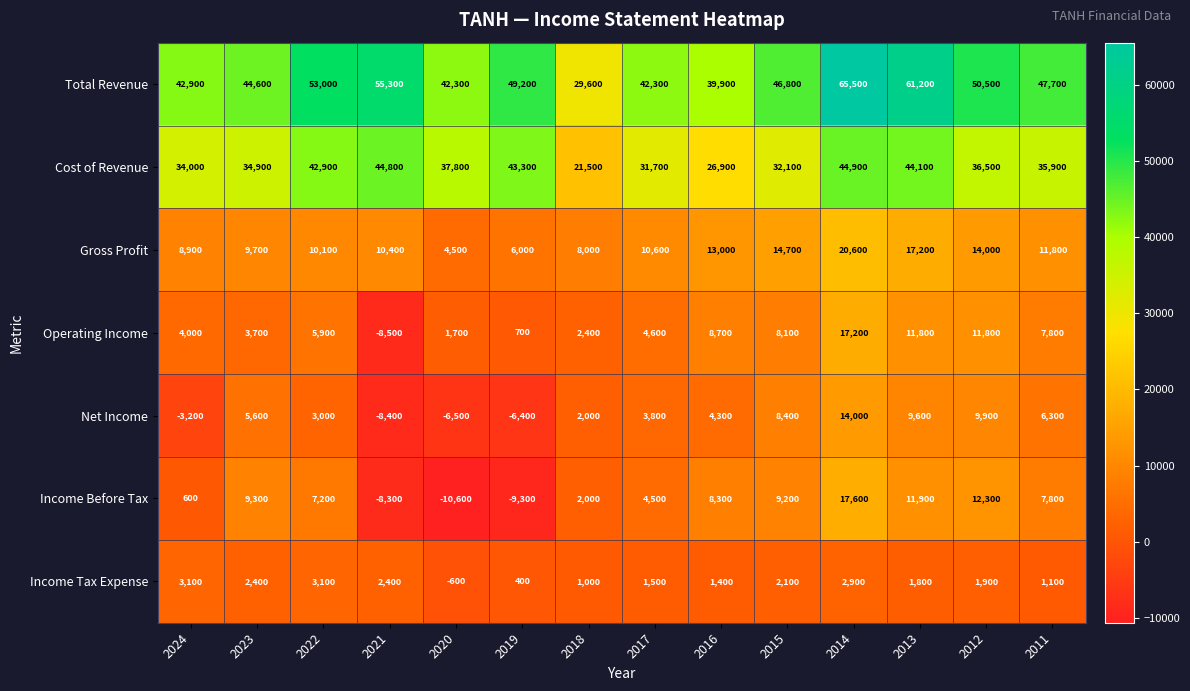

What value does the Income Tax Expense series have at 2021, to the nearest 50?

2400